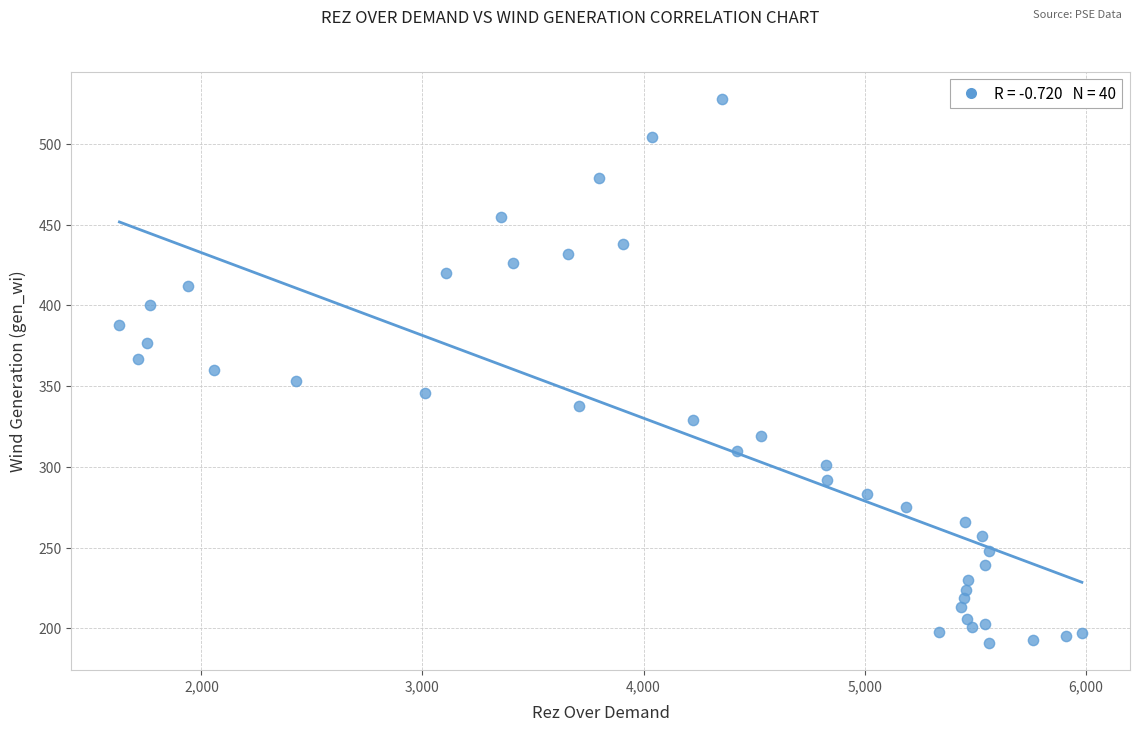

What is the range of X values (max minus min)?

4354